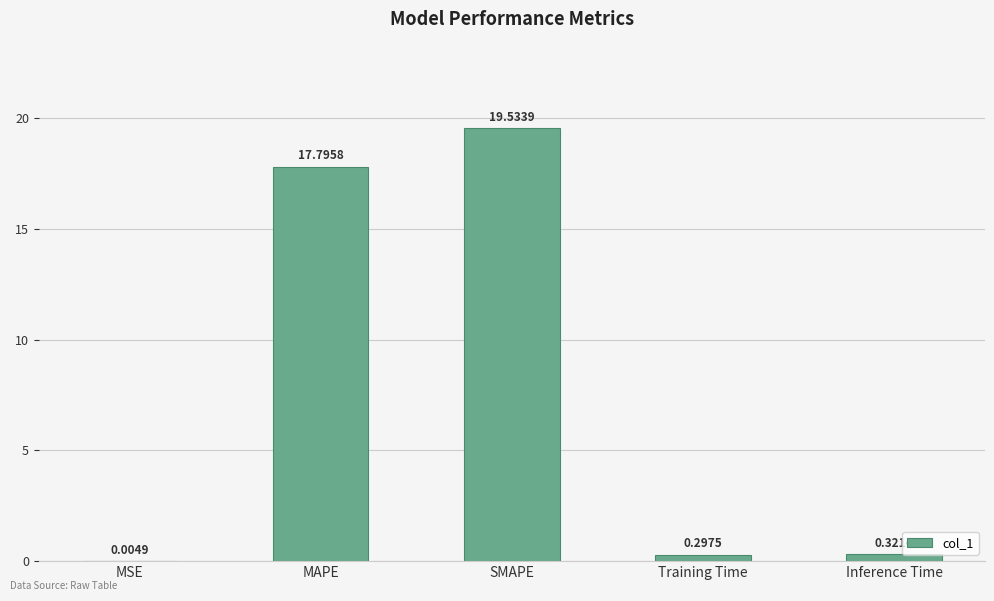

What is the sum of the values at Inference Time and Training Time?

0.6